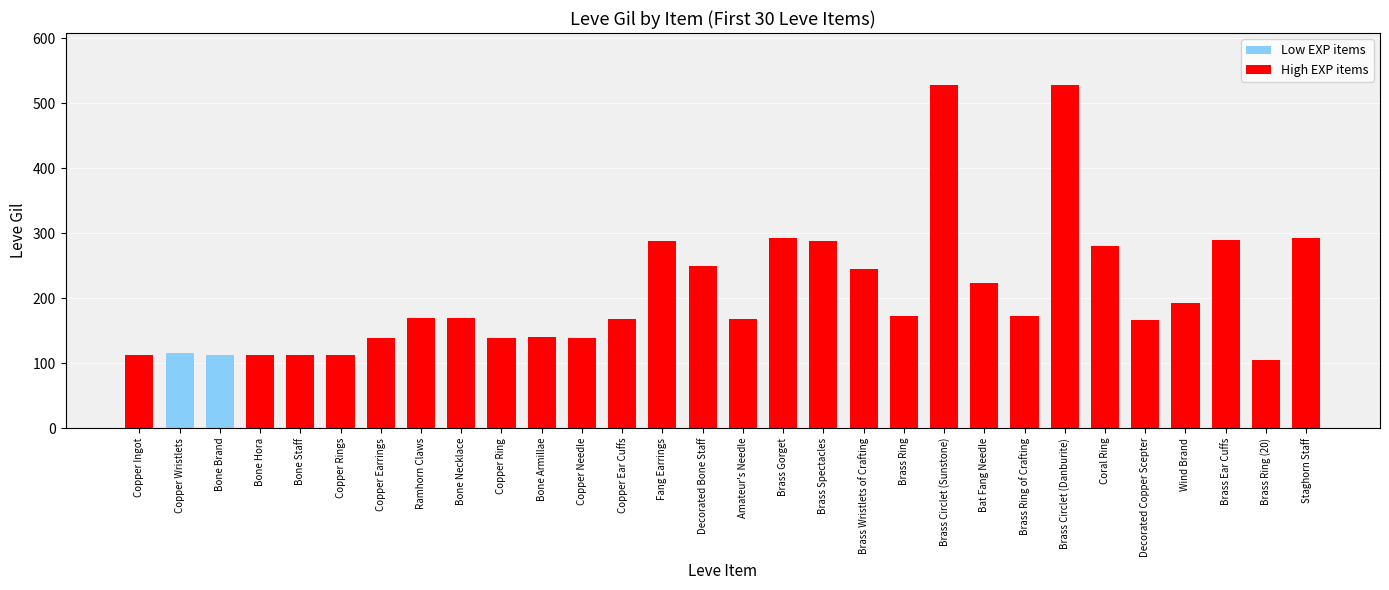

What is the sum of all values?

6226